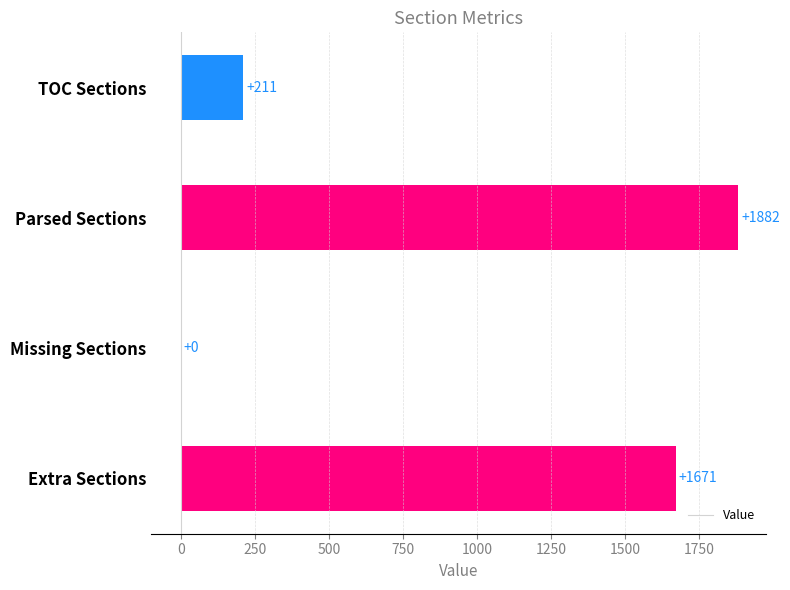

True or false: the data shows 2690 at Extra Sections.

False